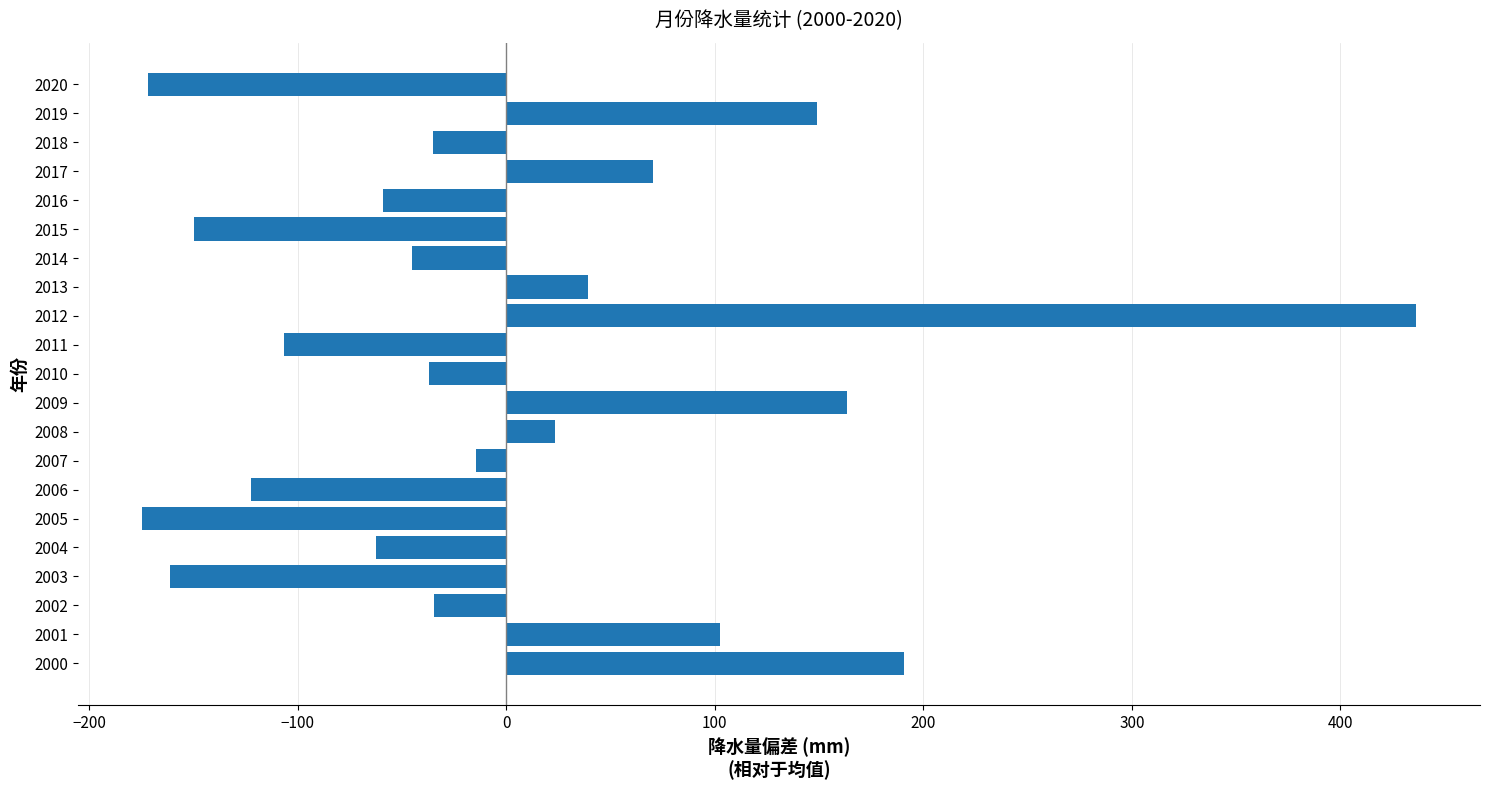

The chart shows a value of 64.1 at 2001. True or false?

False